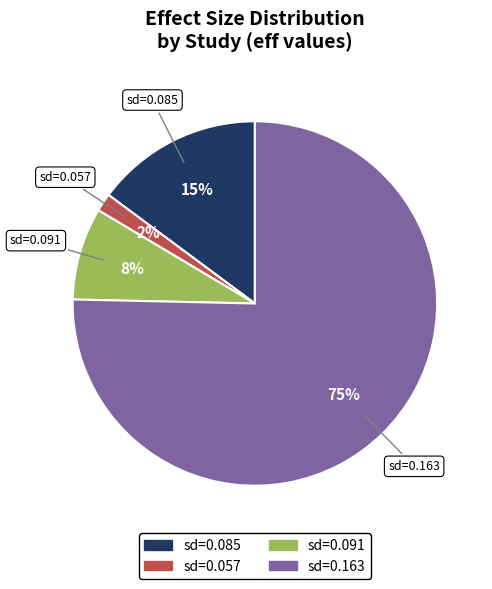

To the nearest percent, what is the average slice percentage?

25%